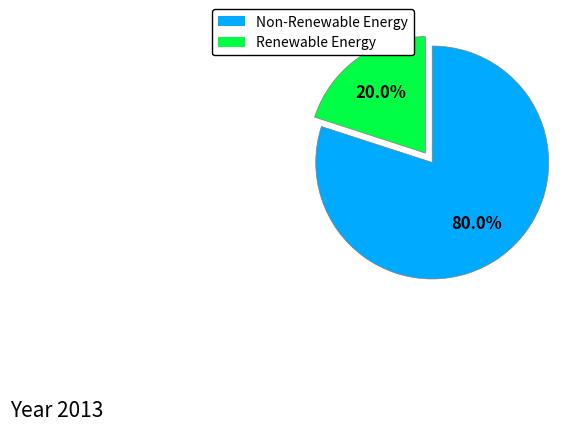

What is the majority slice?

Non-Renewable Energy